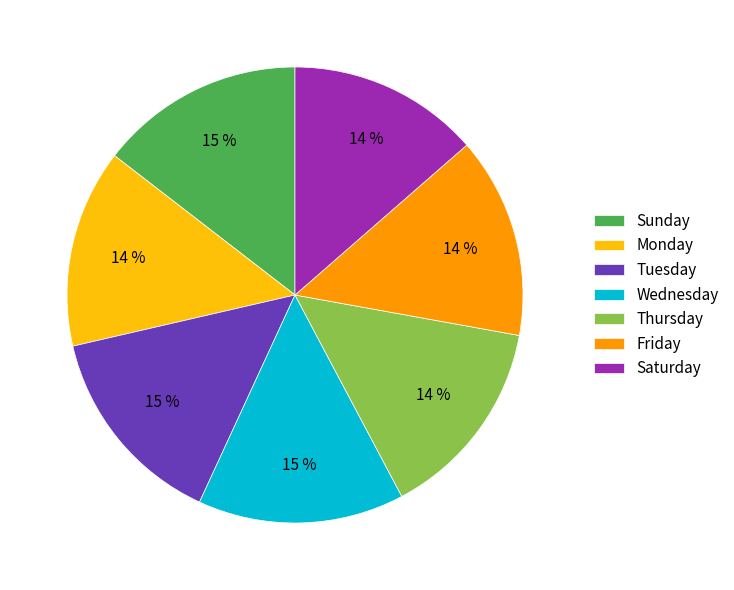

Do Monday and Sunday together represent more than half of the pie?

No